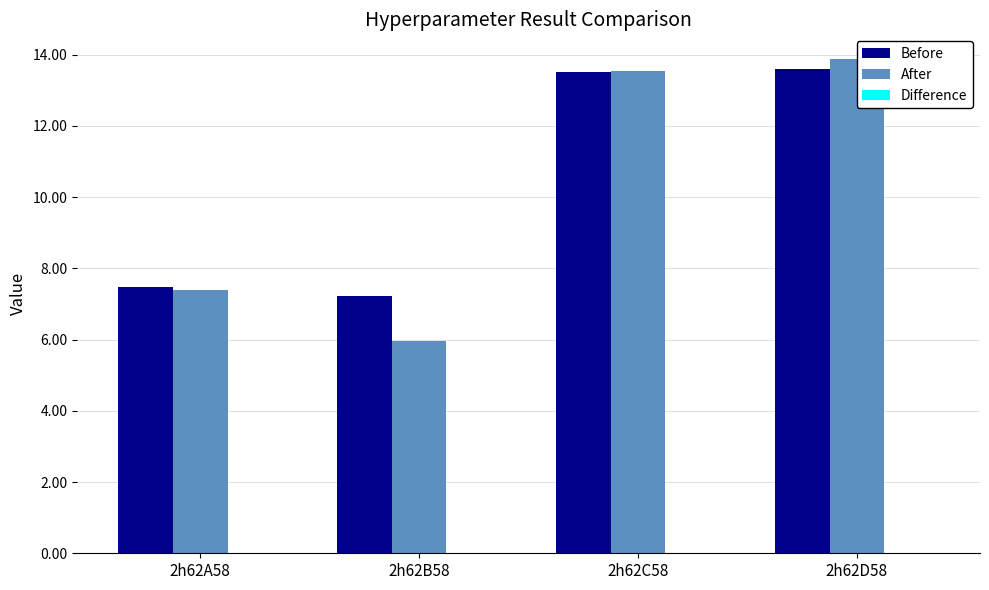

Rank the series by their maximum value, from highest to lowest.

After, Before, Difference